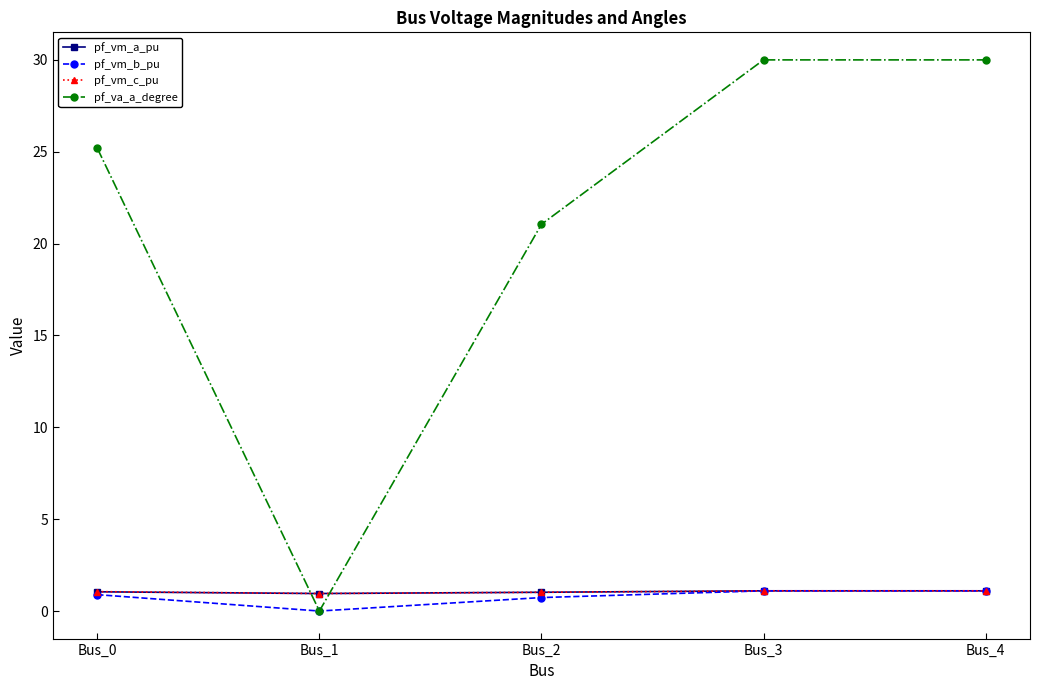

What is the approximate value of pf_vm_a_pu at Bus_4?

1.1